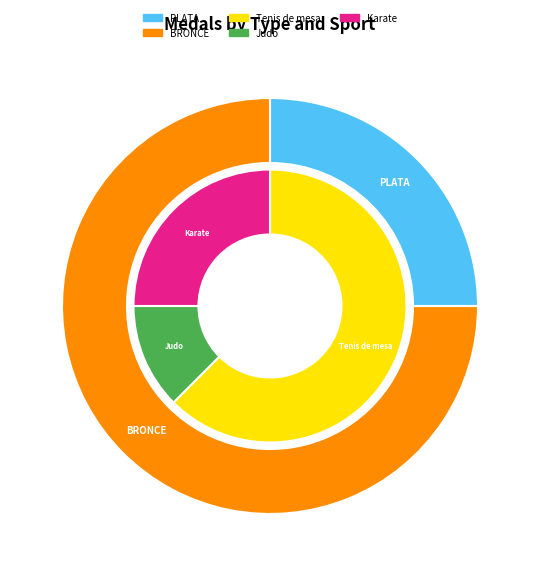

Which category has the biggest portion of the pie?

BRONCE